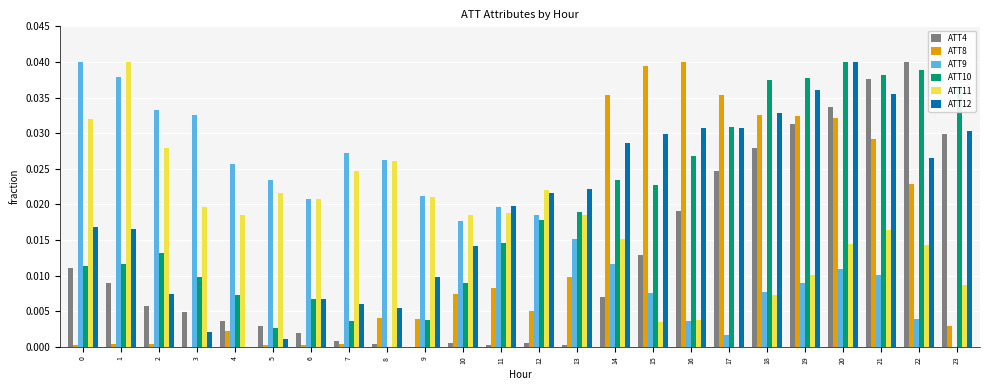

What are all the series names shown in the legend?

ATT4, ATT8, ATT9, ATT10, ATT11, ATT12